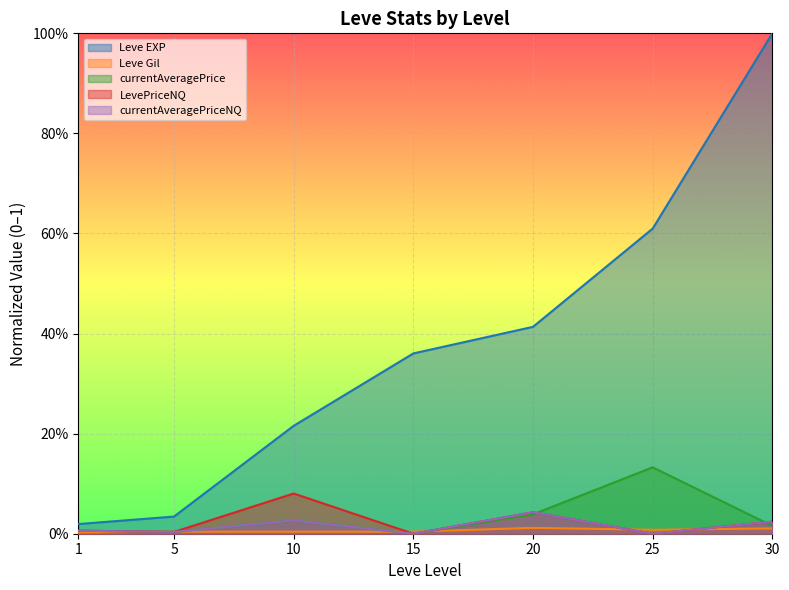

True or false: LevePriceNQ has more than 0 points higher than both neighbors.

True